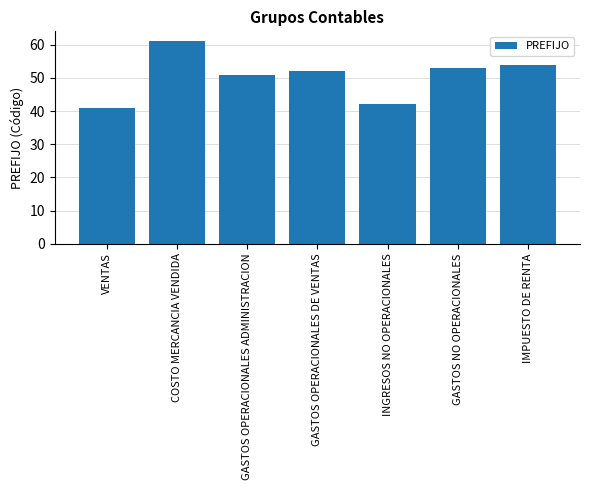

Read the value at INGRESOS NO OPERACIONALES.

42